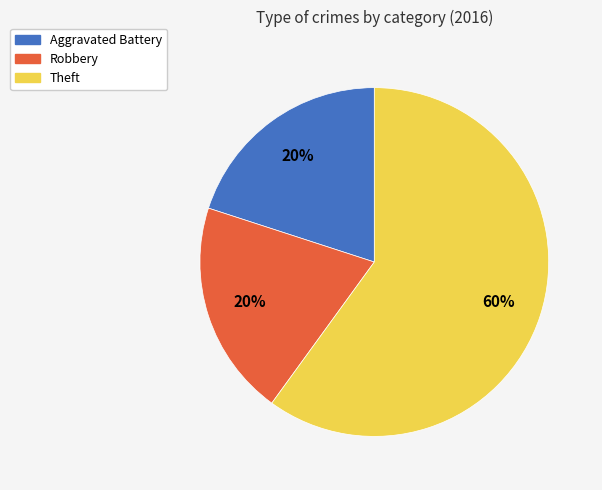

Approximately how many times larger is the value at Theft compared to Aggravated Battery?

3.0